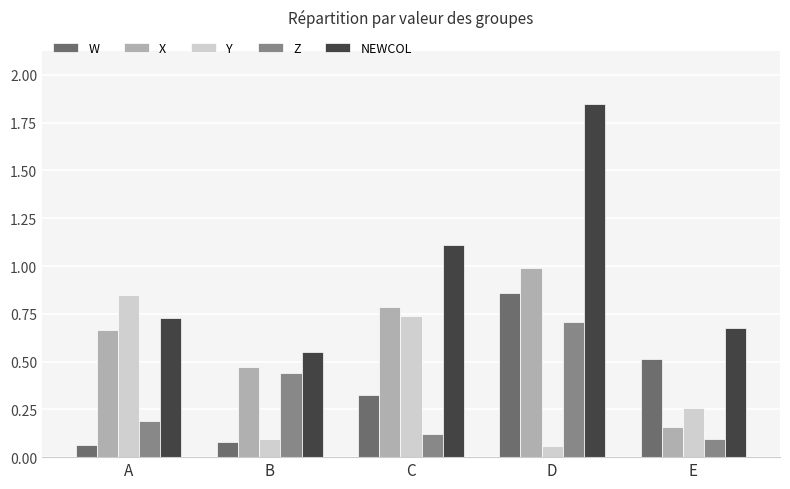

Is it true that Z equals 0.2 at A?

True